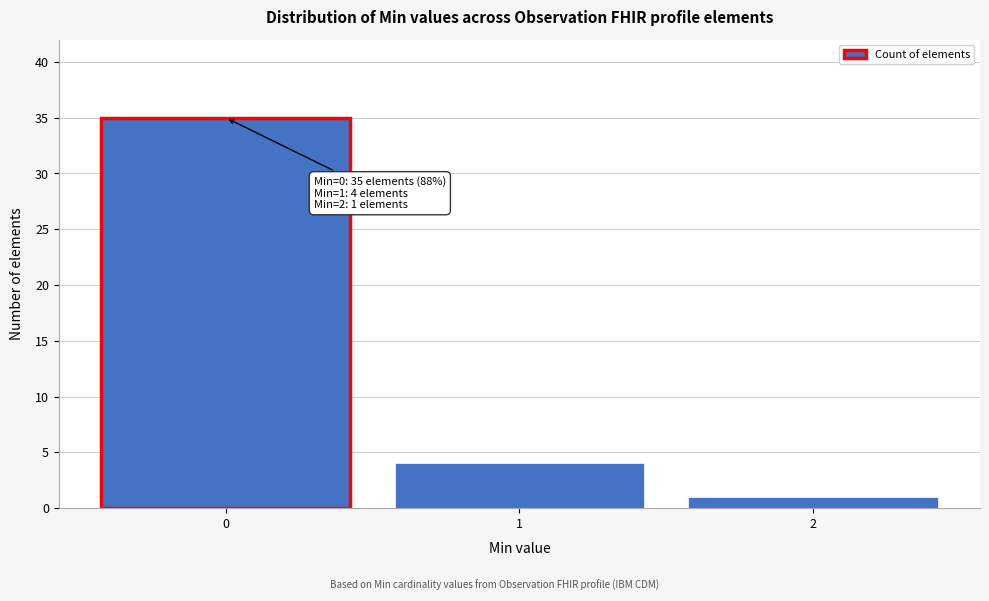

Reading right to left, list all the values displayed in this chart.

2=1	1=4	0=35